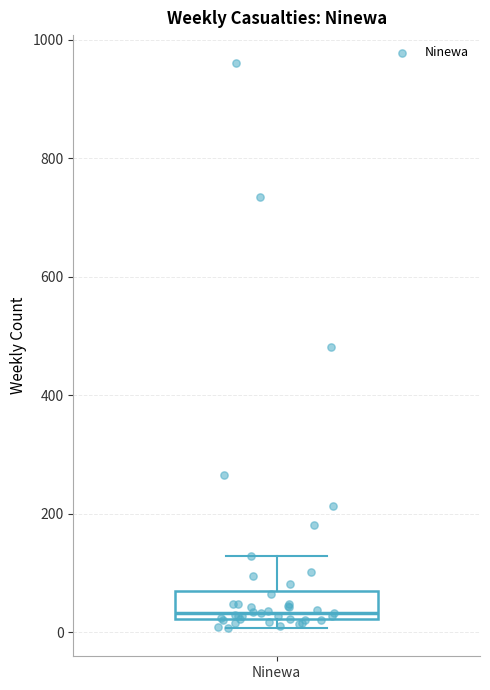

Where is the lower edge of the box for Ninewa on the y-axis? The values are not printed on the chart, so give them approximately, as read against the axis.

20